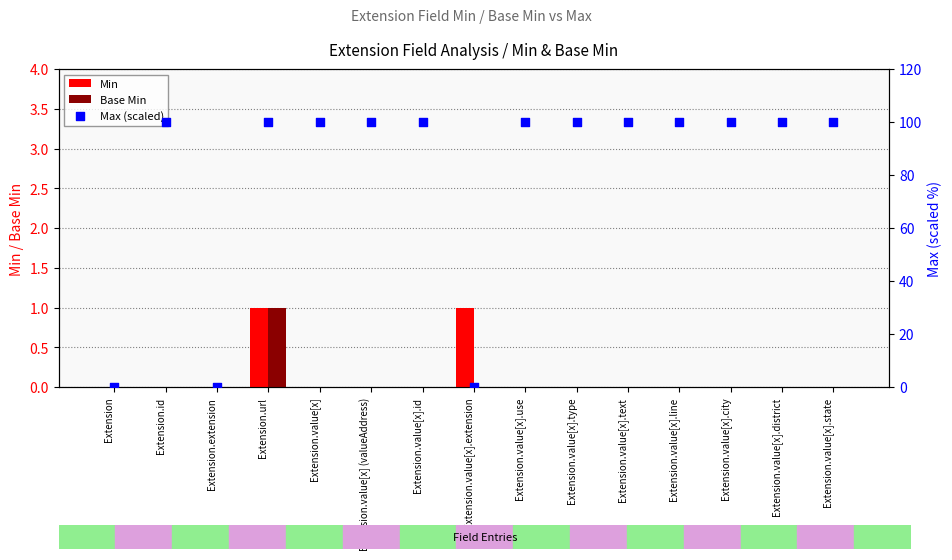

At which category is the sum across all series the highest?

Extension.url